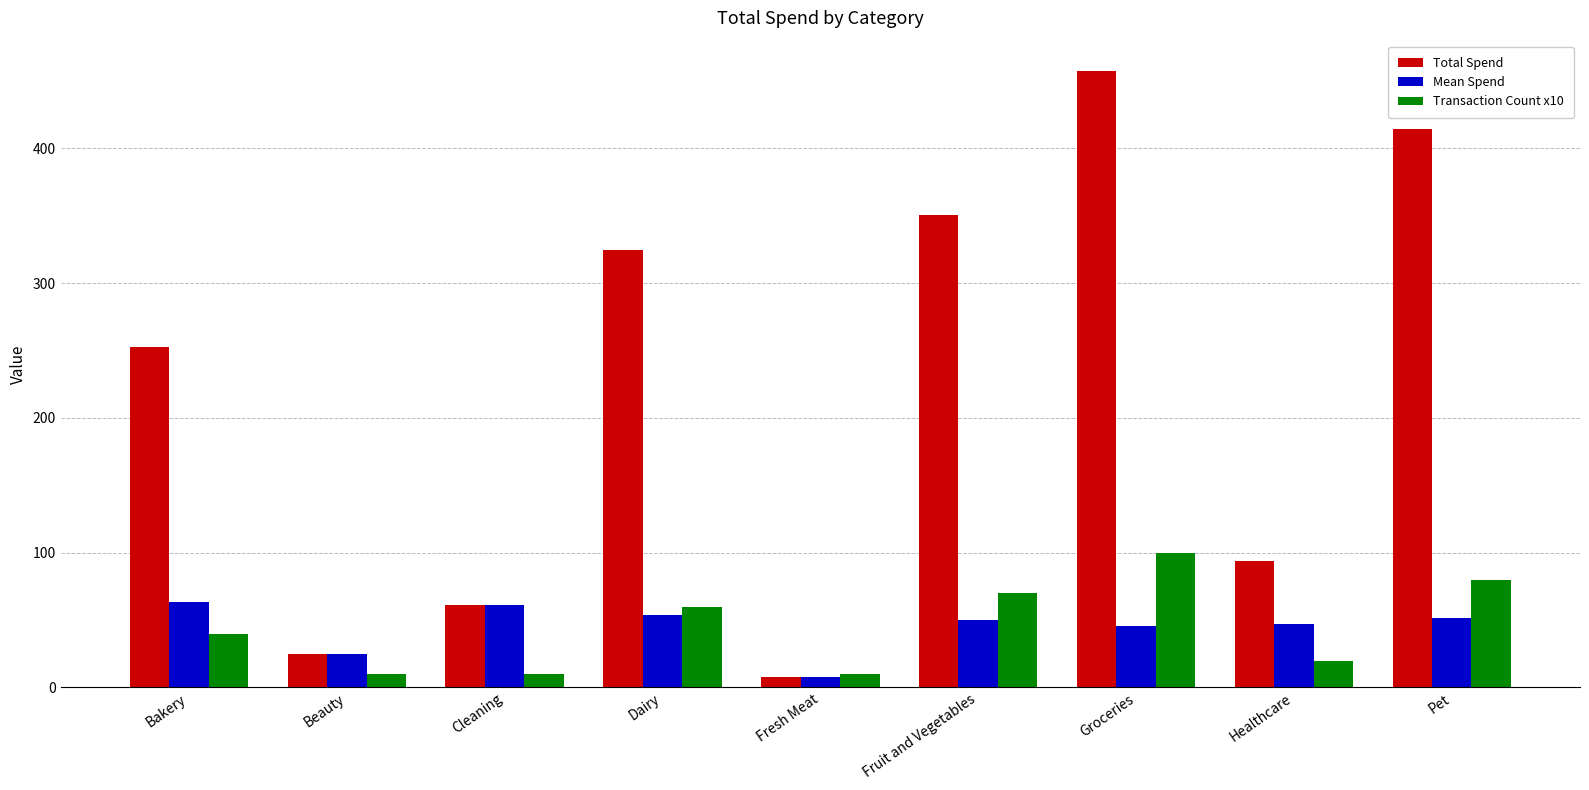

What is the difference between the Mean Spend values at Dairy and Fresh Meat?

46.6